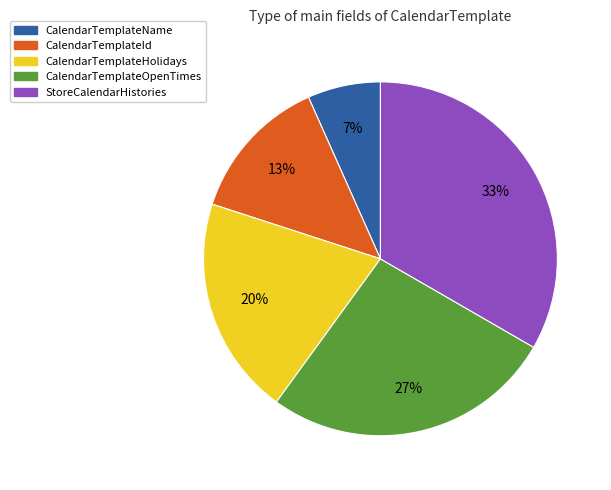

To the nearest percent, what is the combined percentage of CalendarTemplateId and CalendarTemplateName?

20%